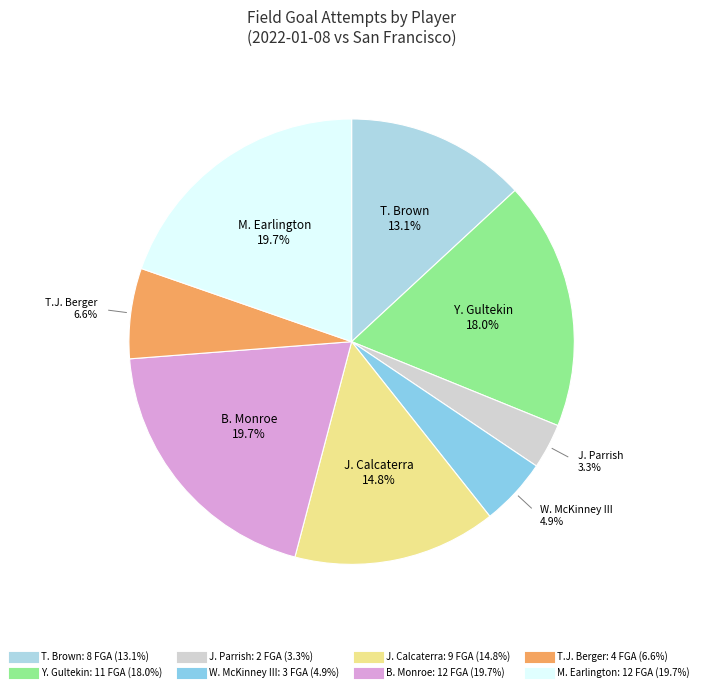

Combined, what portion of the pie is W. McKinney III and T. Brown?

18.0%